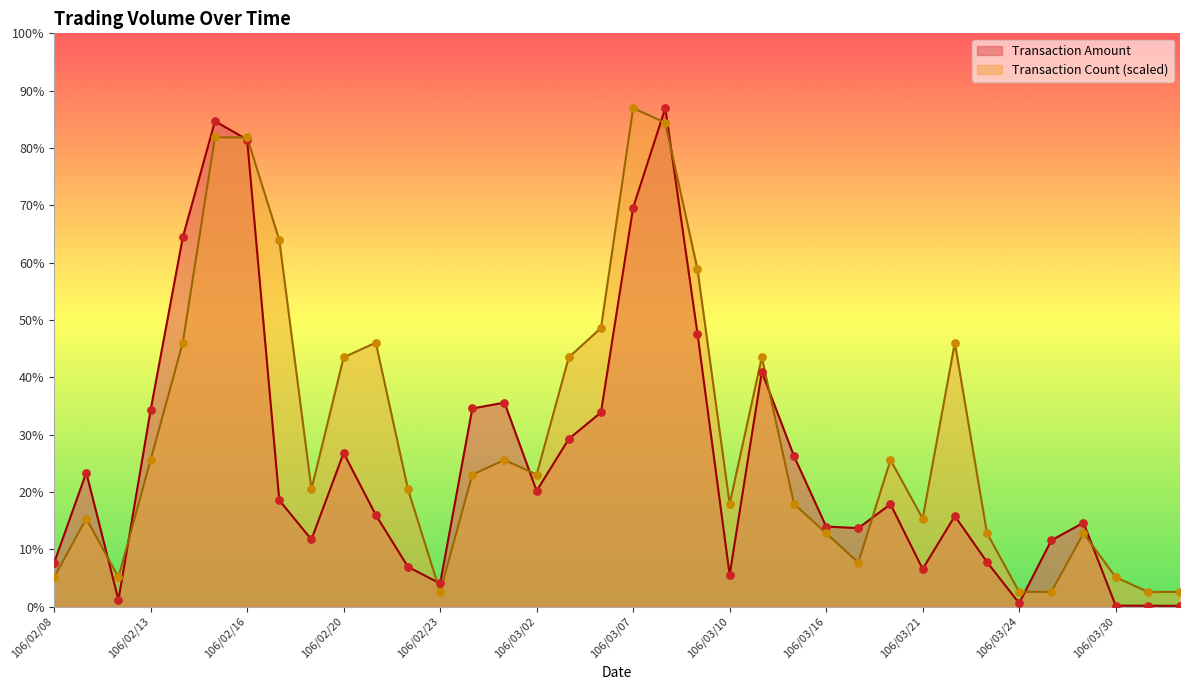

Which series has the largest total across all categories?

Transaction Count (scaled)